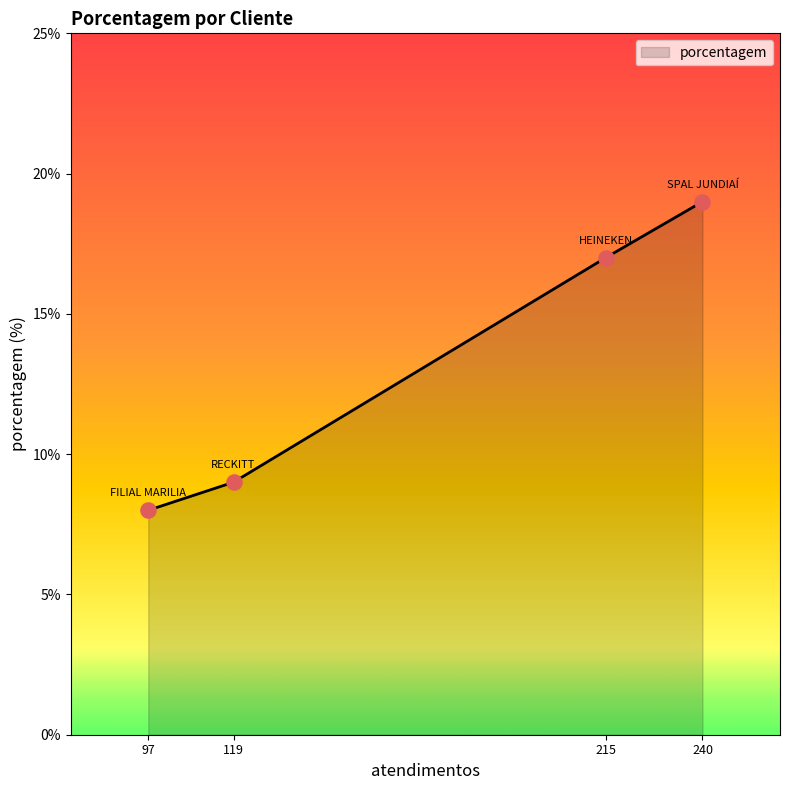

What is the change in value from 119 to 240?

+10